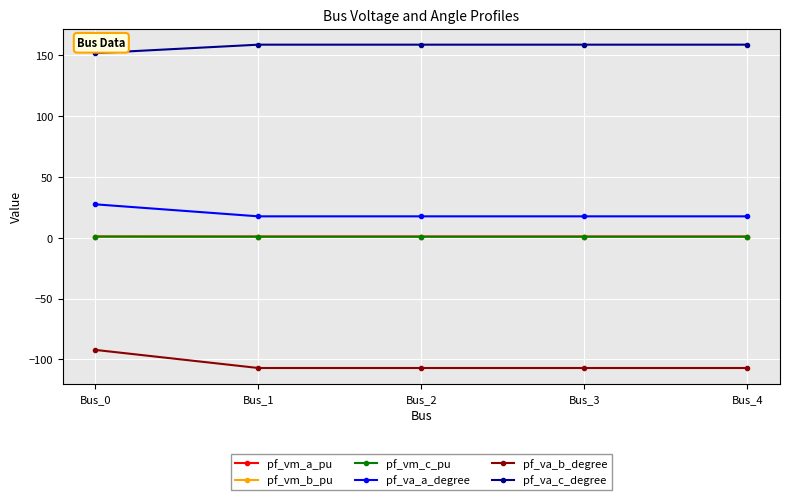

What is the maximum value for pf_va_c_degree?

158.6